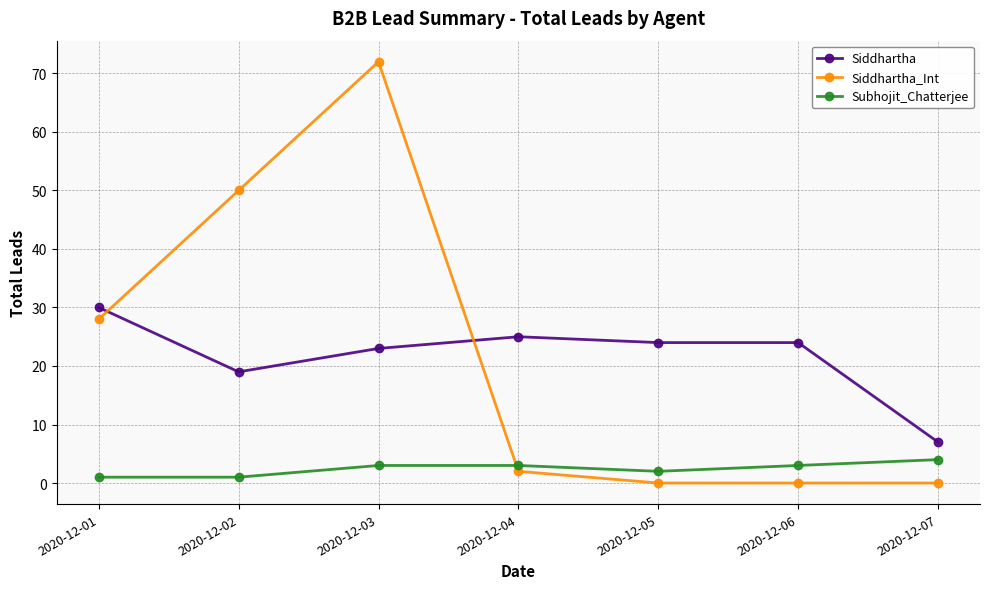

At which category does the chart reach its peak across all series?

2020-12-03